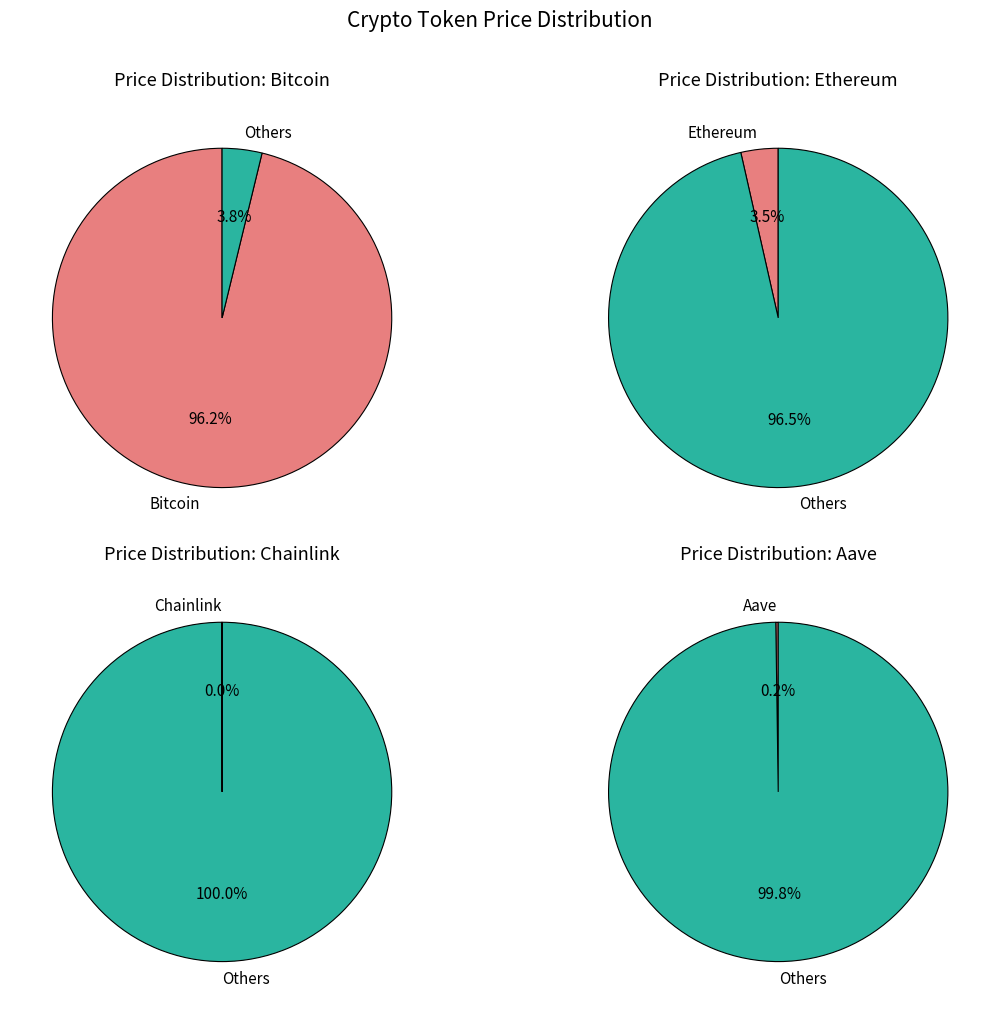

What percentage do Aave and Chainlink together represent?

0.2%